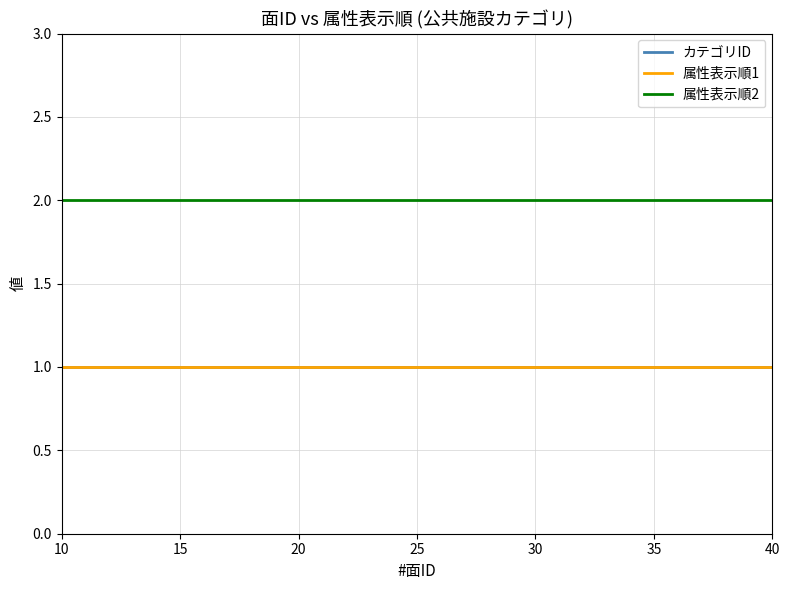

How many lines are shown in the chart?

3